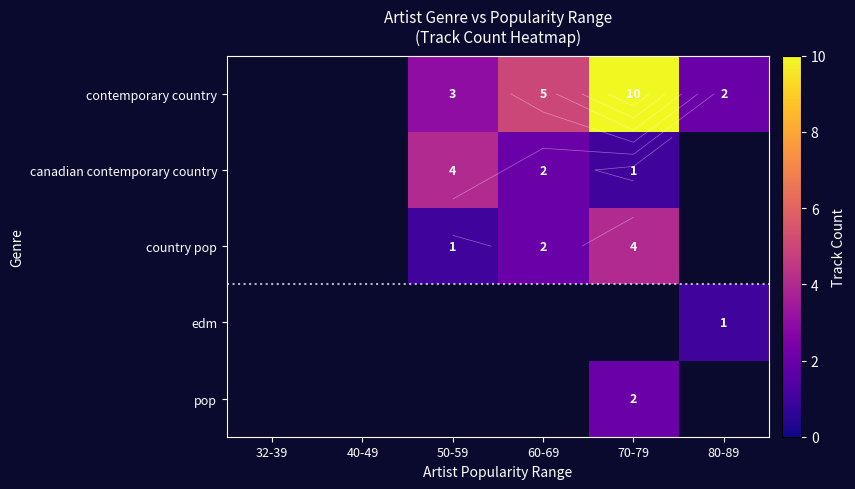

Is the value of contemporary country at 40-49 greater than the value of canadian contemporary country at 60-69?

No